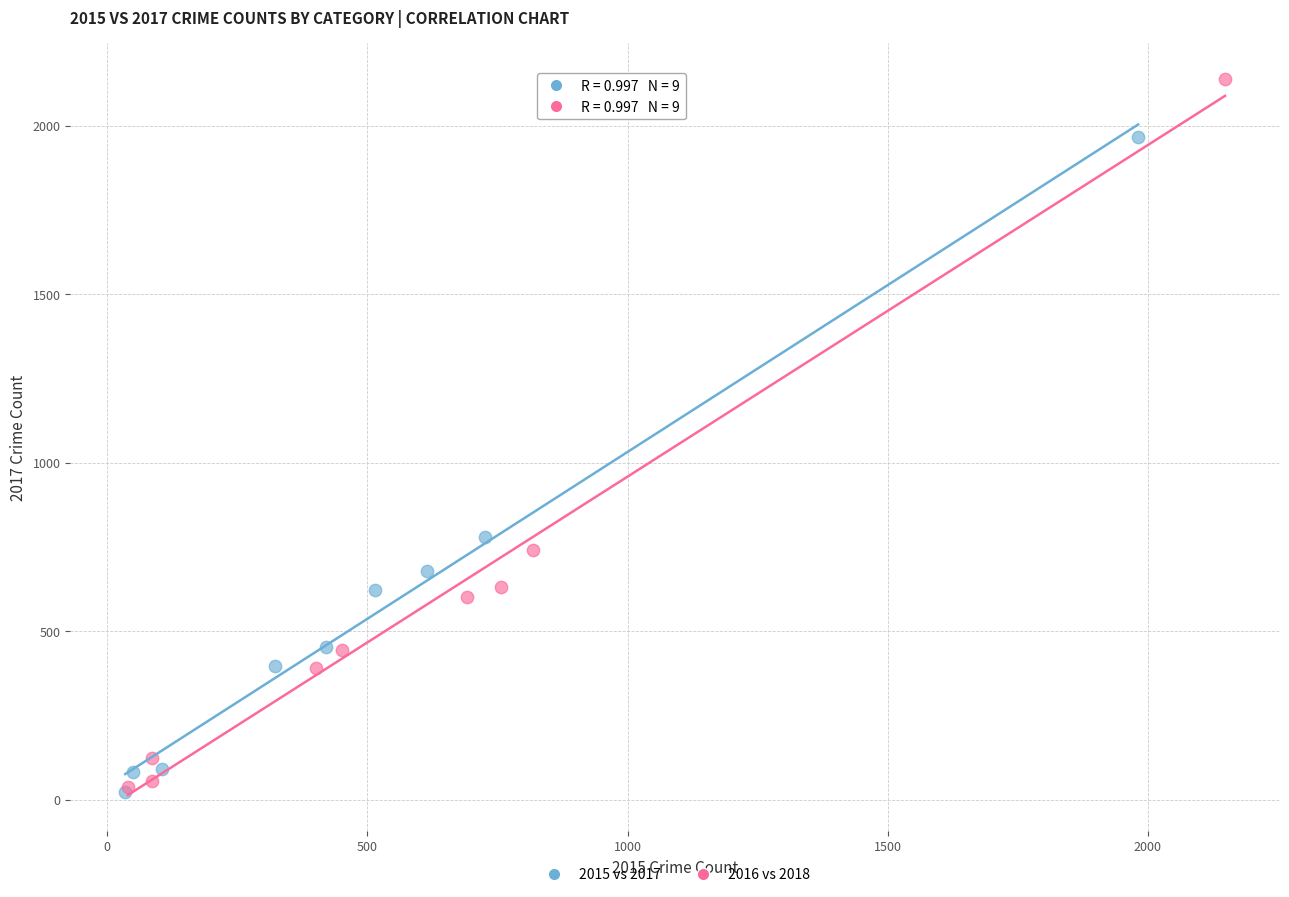

Which series contains the highest Y value?

2016 vs 2018